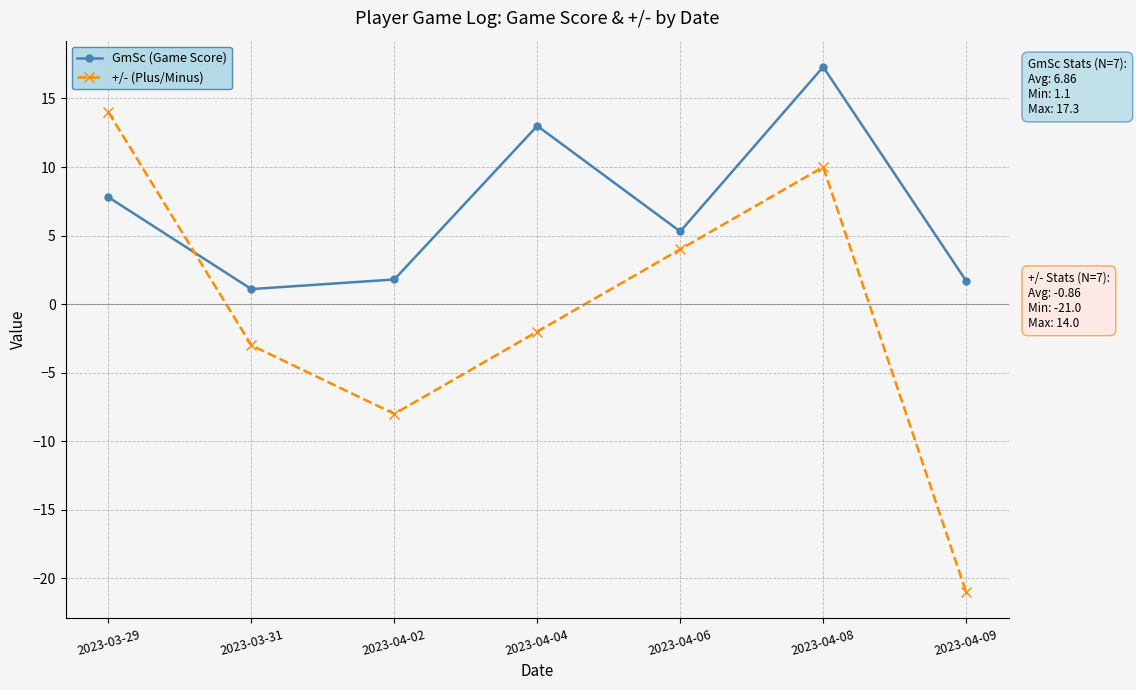

What is the label of the 1st point from the right?

2023-04-09